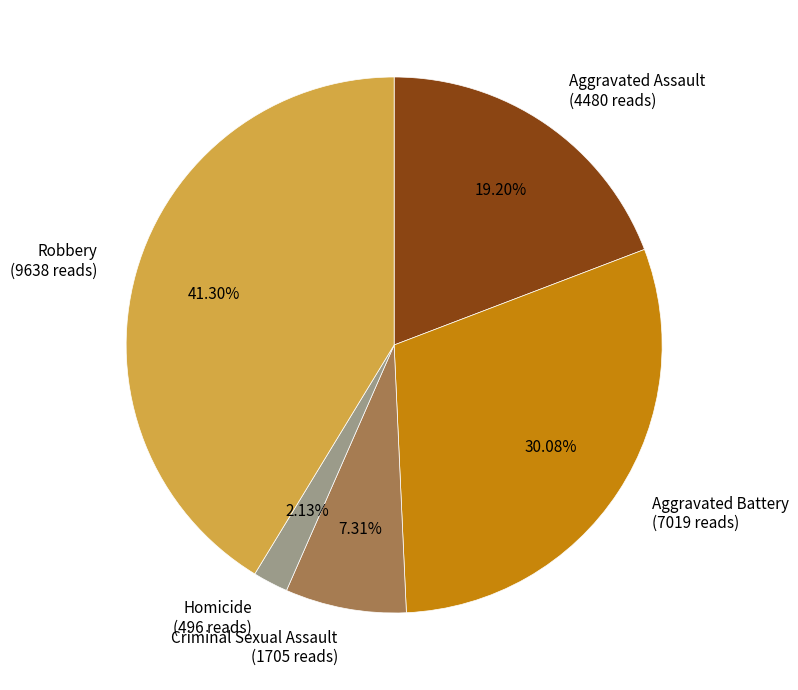

To the nearest percent, what percentage of the pie is Aggravated Assault?

19%